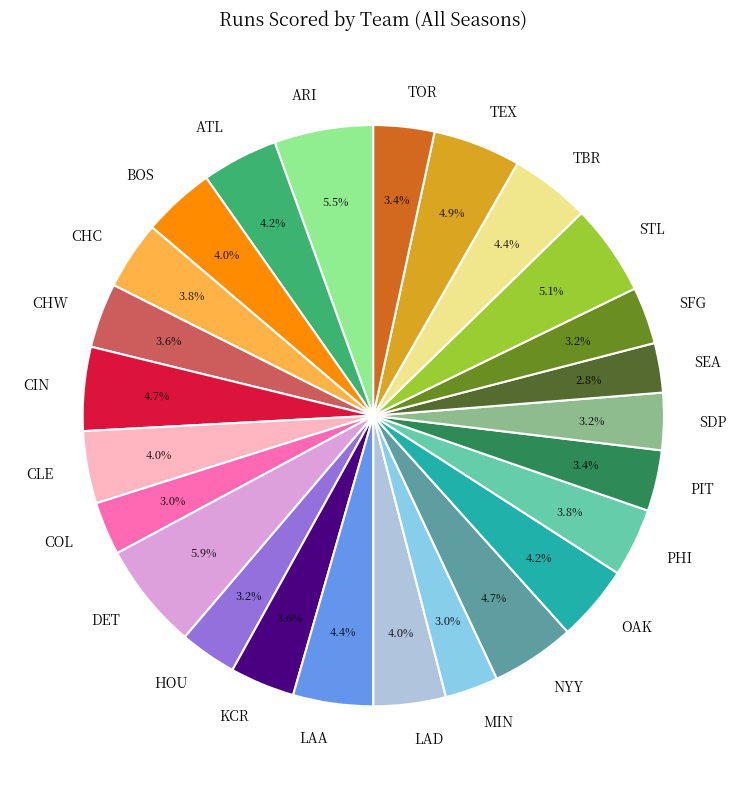

Is there a majority slice in this chart?

No